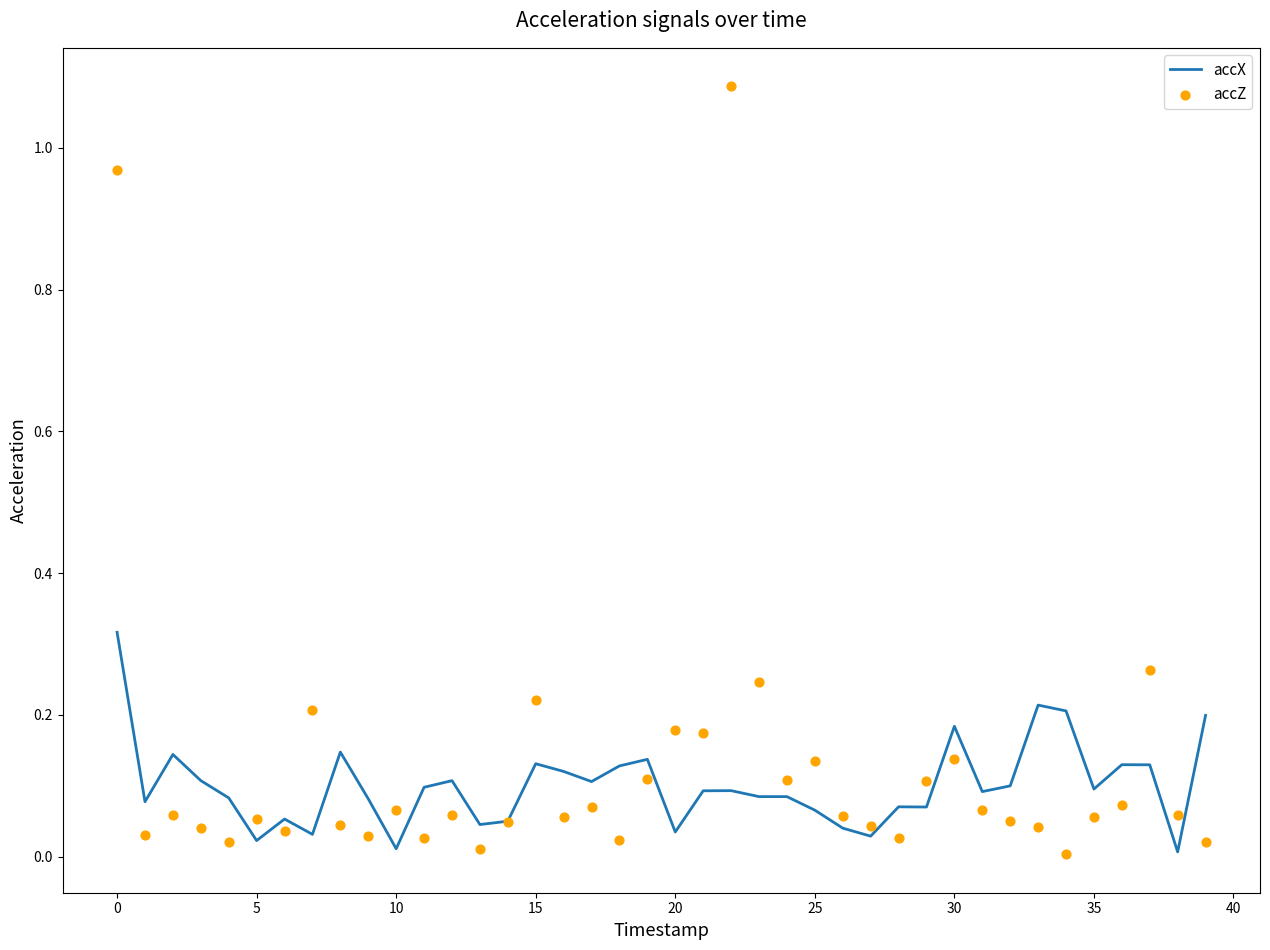

Which series has the largest total across all categories?

accZ